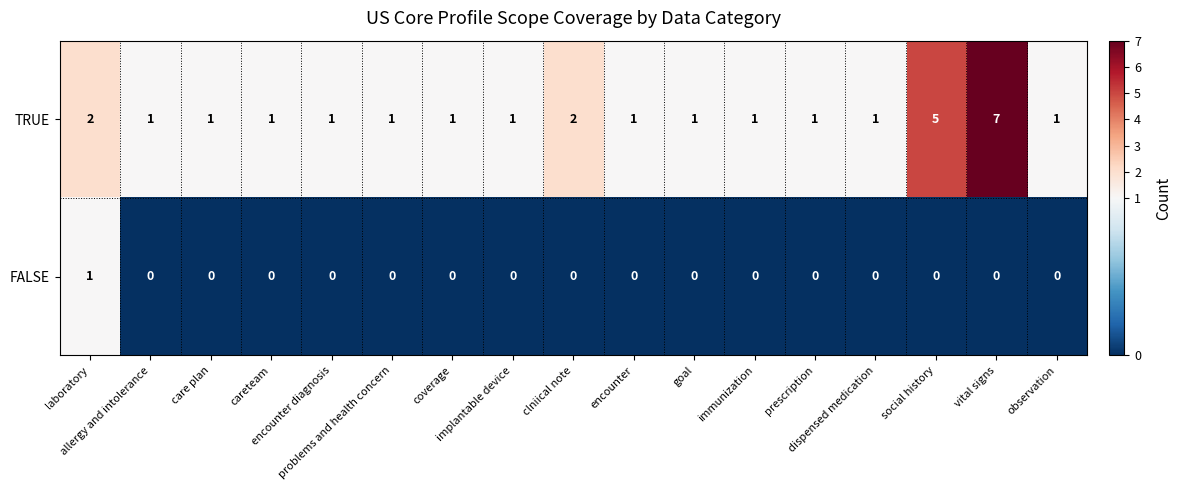

Which series has the largest total across all categories?

TRUE